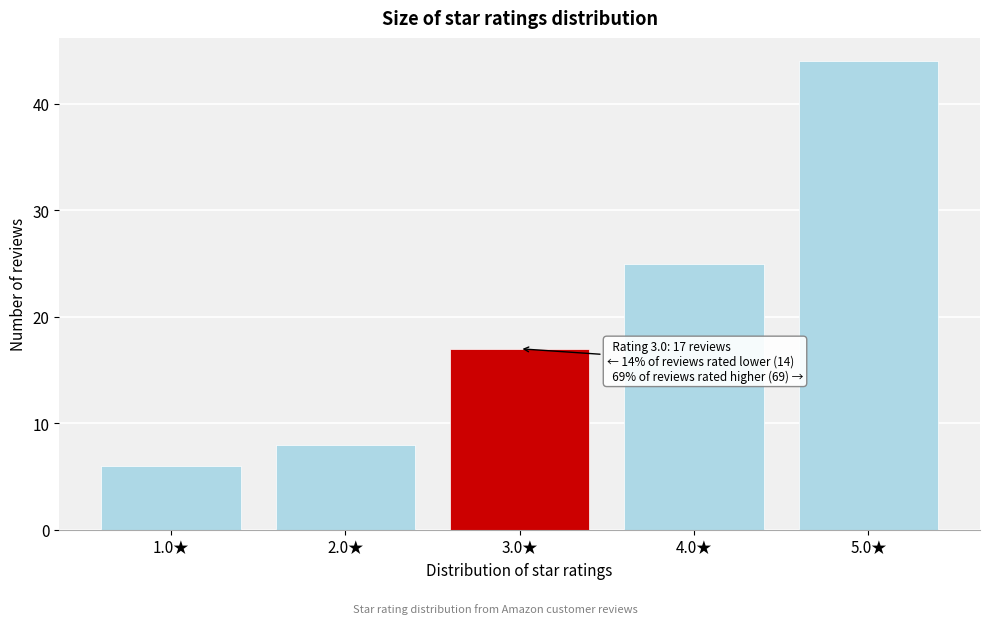

Reading left to right, list all the values displayed in this chart.

1.0★=6	2.0★=8	3.0★=17	4.0★=25	5.0★=44